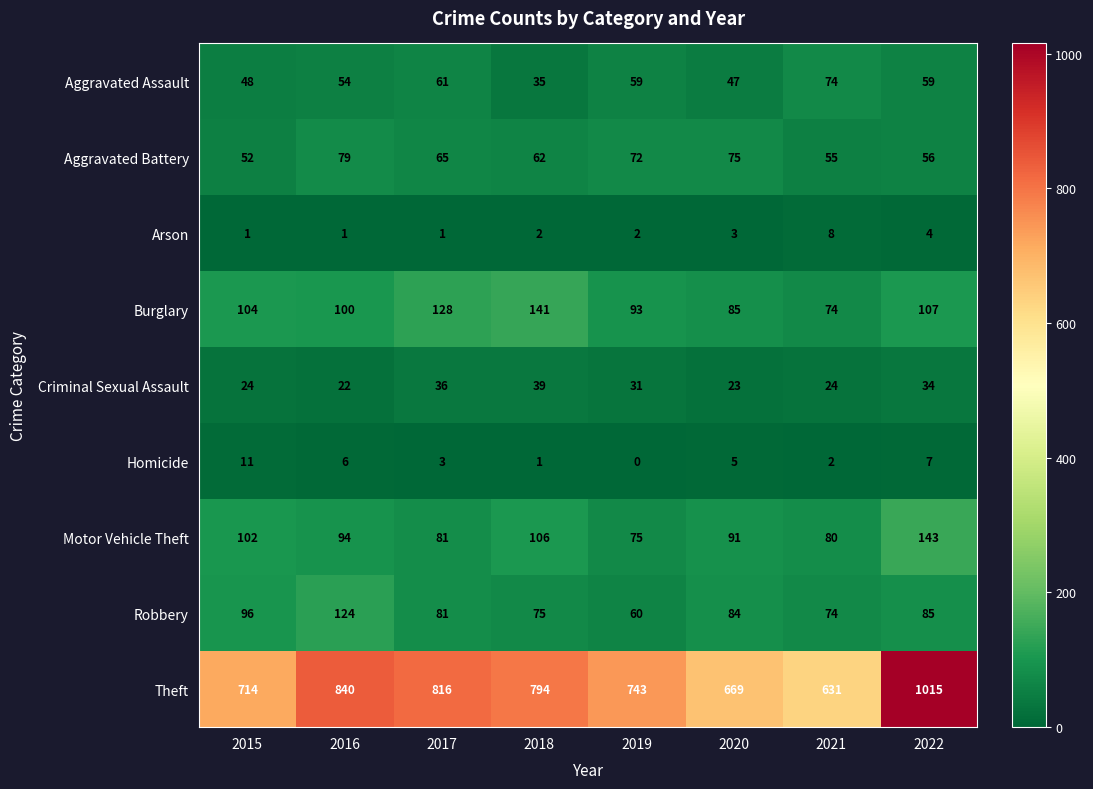

What value does the Motor Vehicle Theft series have at 2018?

106